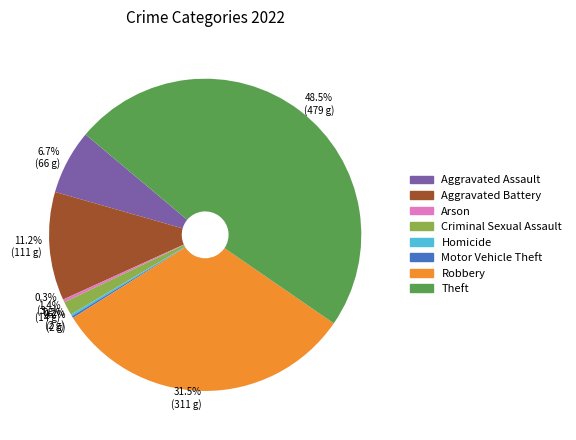

Which slice is the largest?

Theft